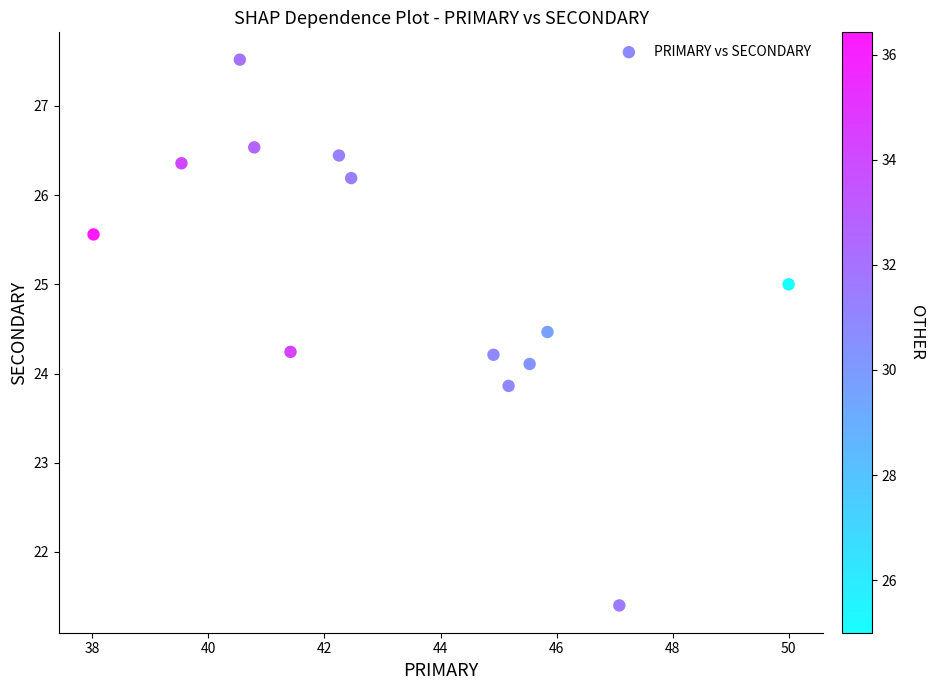

What is the range of Y values (max minus min)?

6.1